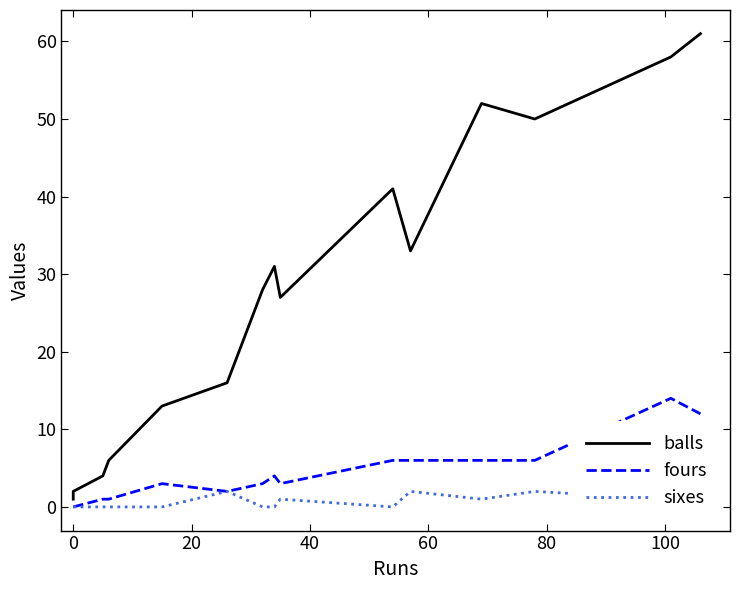

List the series in order of their peak value, lowest first.

sixes, fours, balls